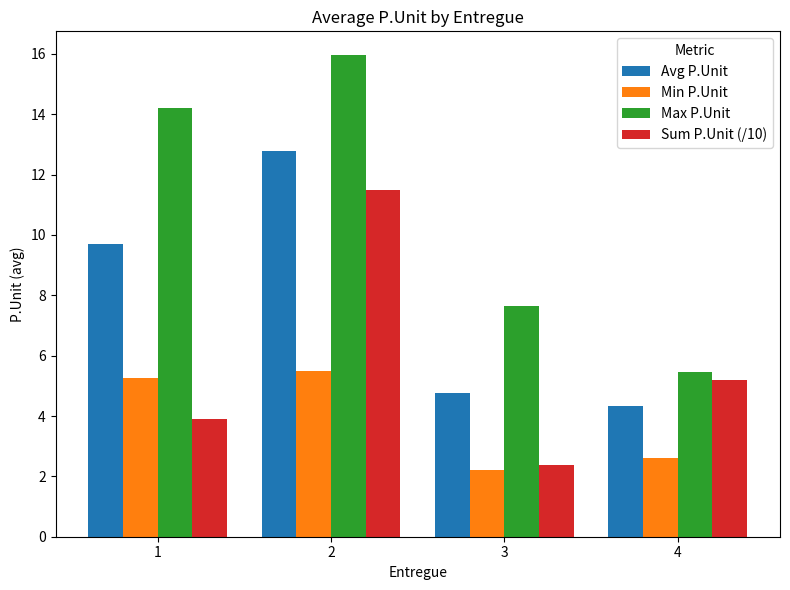

Does the chart contain stacked bars?

No